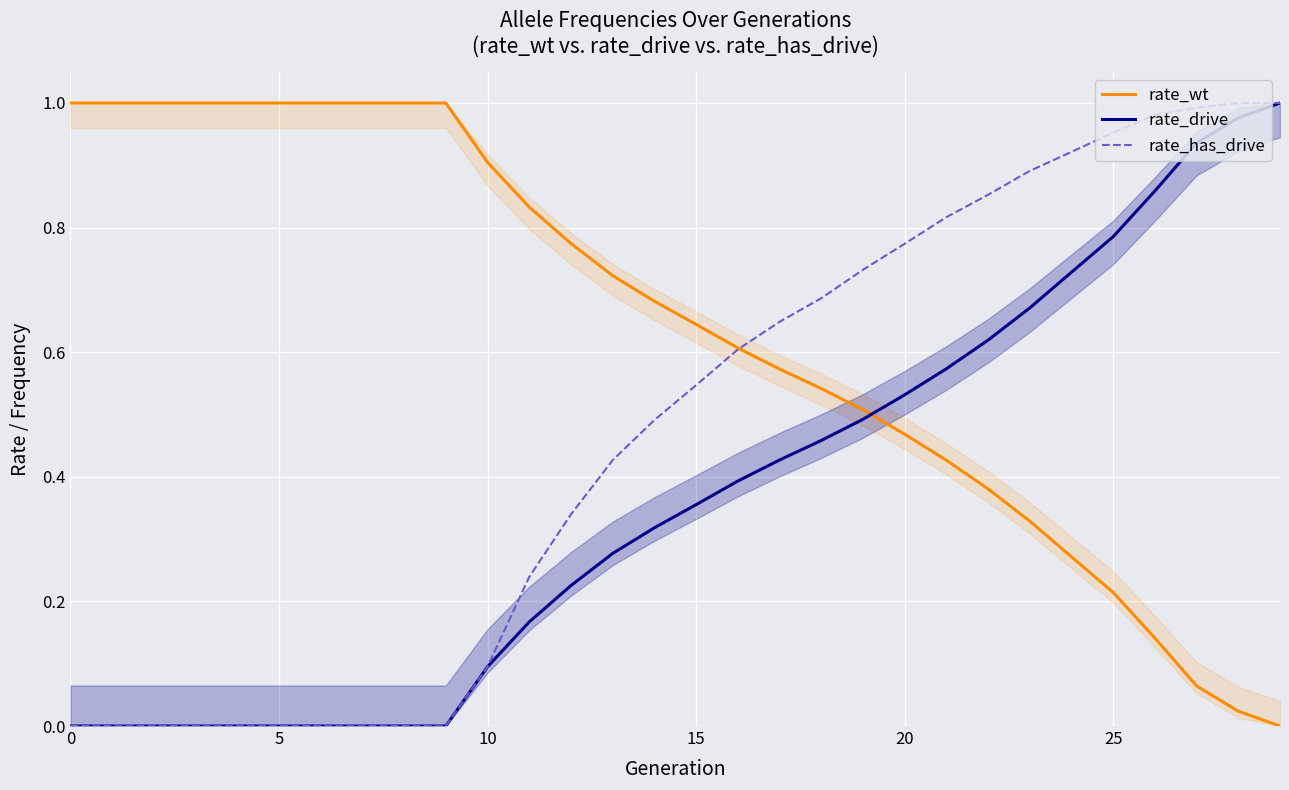

At how many categories does at least one series exceed 0?

30